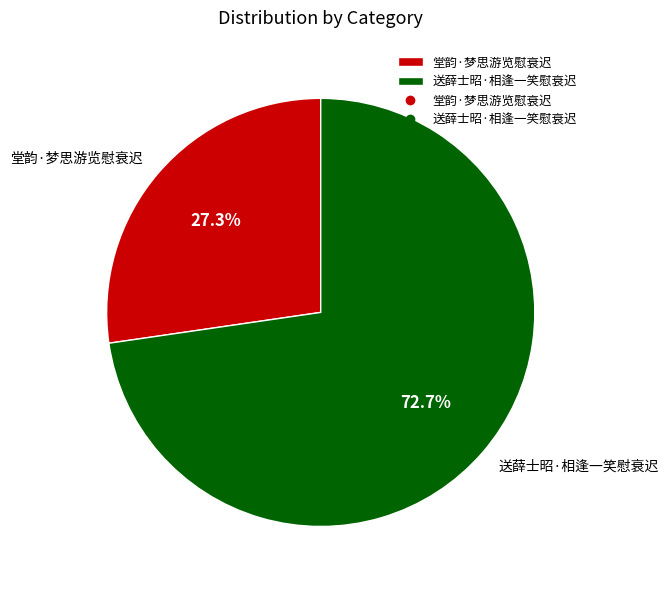

What is the ratio of the value at 送薛士昭·相逢一笑慰衰迟 to the value at 堂韵·梦思游览慰衰迟?

2.7